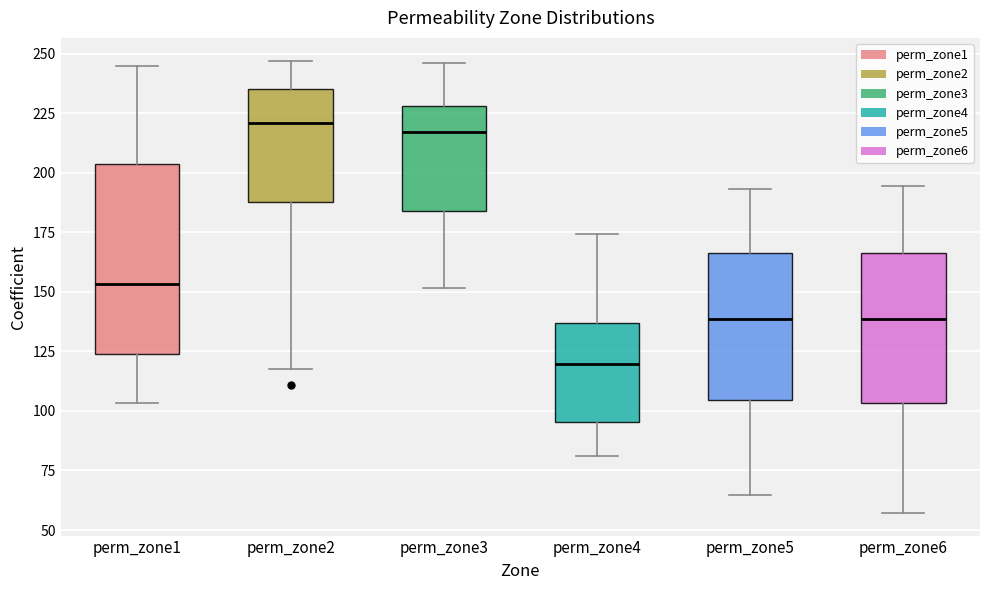

Where is the upper edge of the box for perm_zone6 on the y-axis? The values are not printed on the chart, so give them approximately, as read against the axis.

165